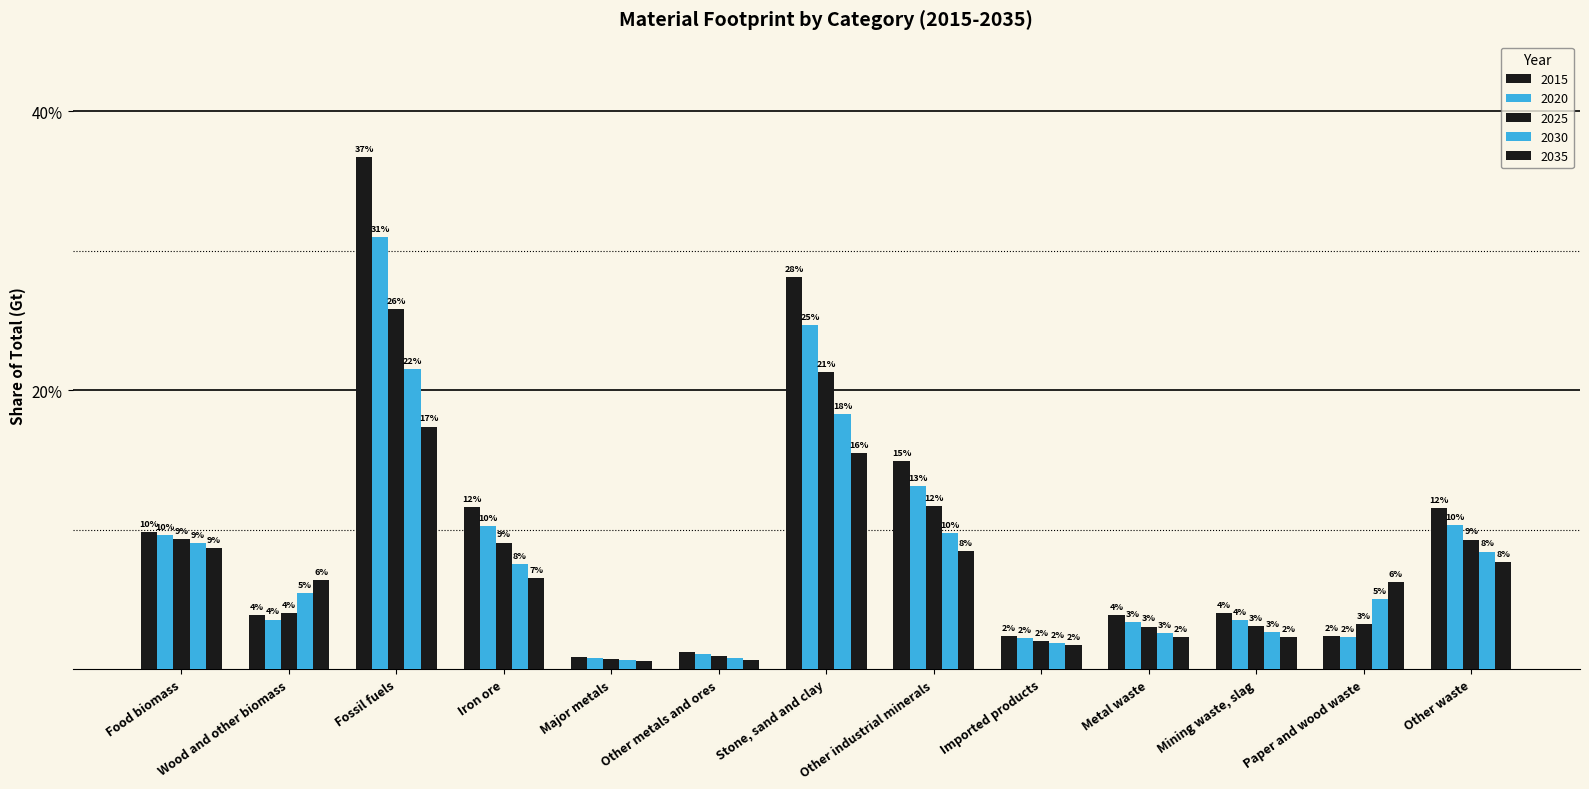

Are the bars grouped side by side (vs. stacked)?

Yes